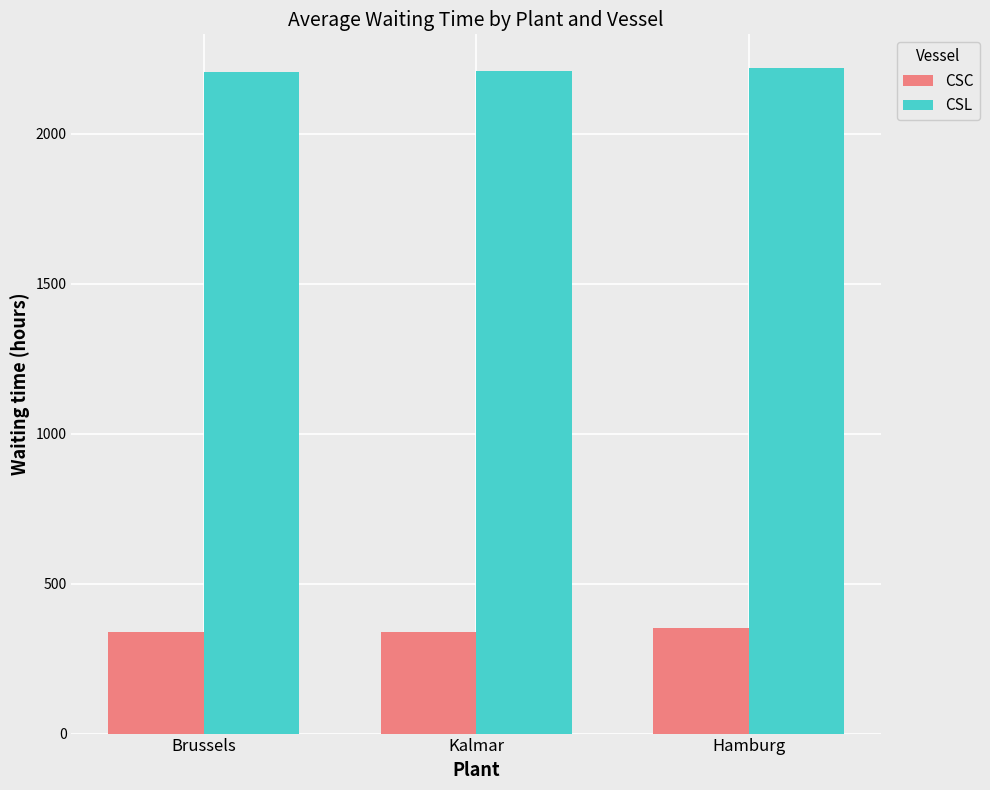

What is the lowest value of the CSL series?

2207